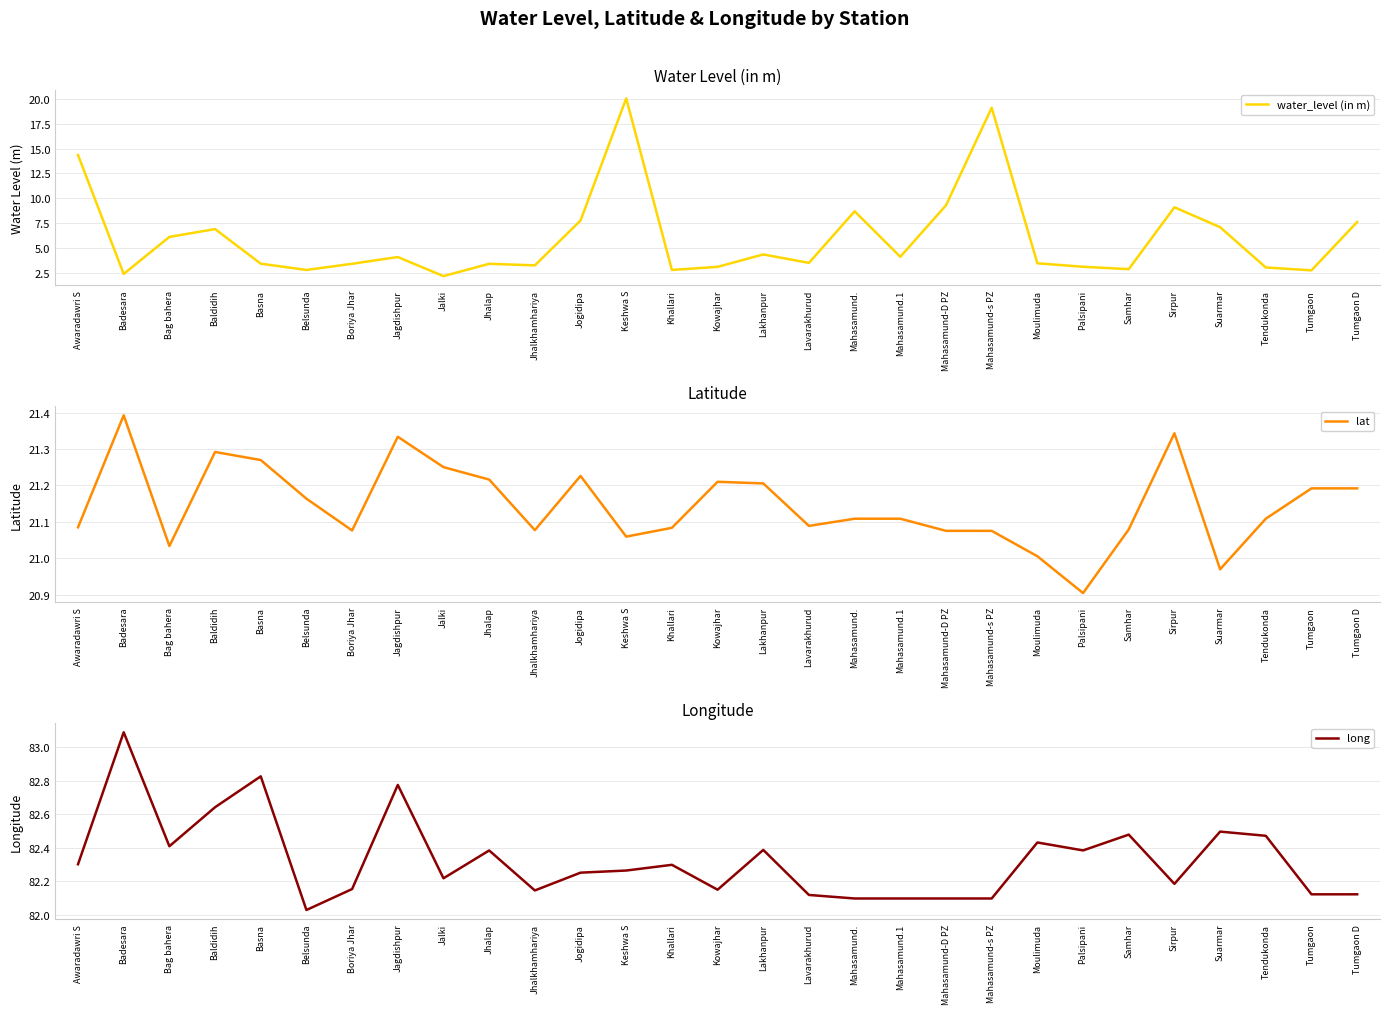

Rank the categories by water_level (in m) value from highest to lowest.

Keshwa S, Mahasamund-s PZ, Awaradawri S, Mahasamund-D PZ, Sirpur, Mahasamund., Jogidipa, Tumgaon D, Suarmar, Baldidih, Bag bahera, Lakhanpur, Mahasamund.1, Jagdishpur, Lavarakhurud, Moulimuda, Basna, Boriya Jhar, Jhalap, Jhalkhamhariya, Palsipani, Kowajhar, Tendukonda, Samhar, Belsunda, Khallari, Tumgaon, Badesara, Jalki